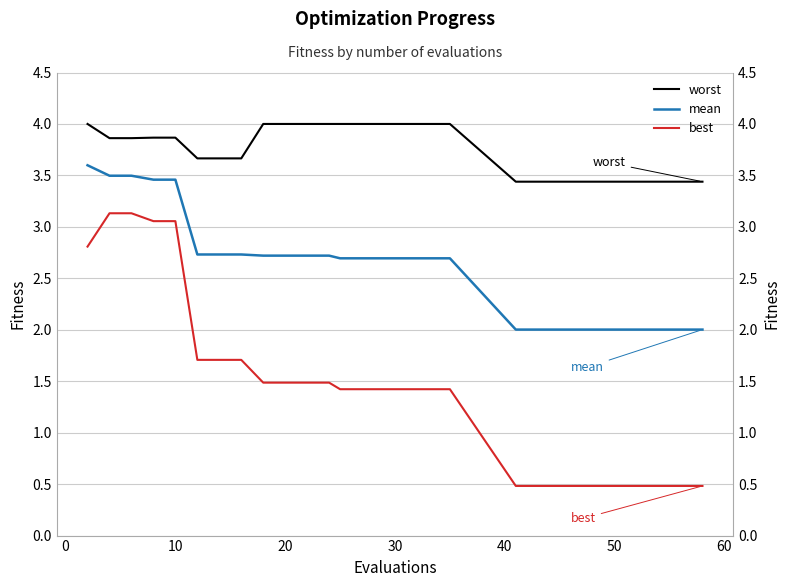

What is the sum of all best values?

41.5